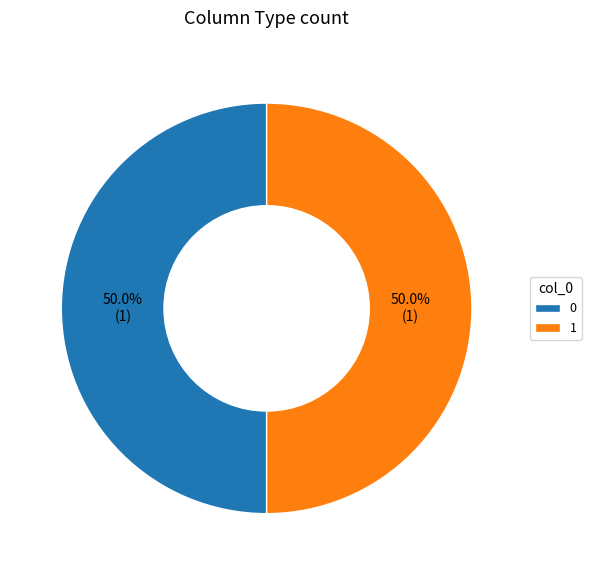

Is it true that 0 is 1% of the pie?

False